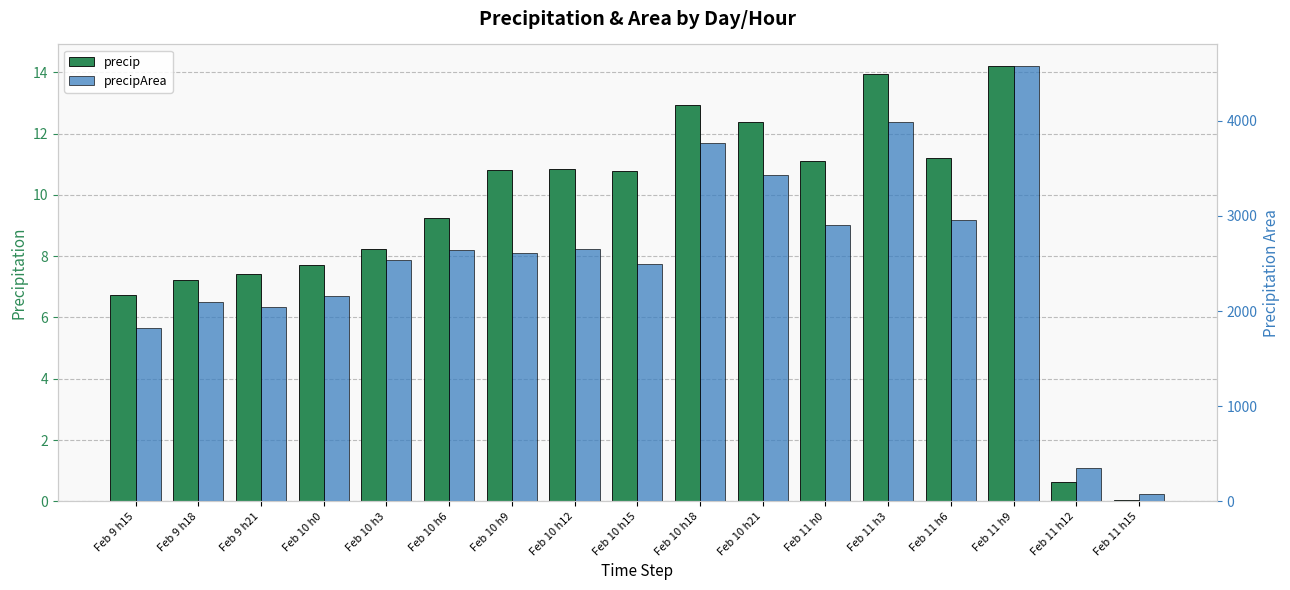

At which label is precipArea closest to 2325?

Feb 10 h15